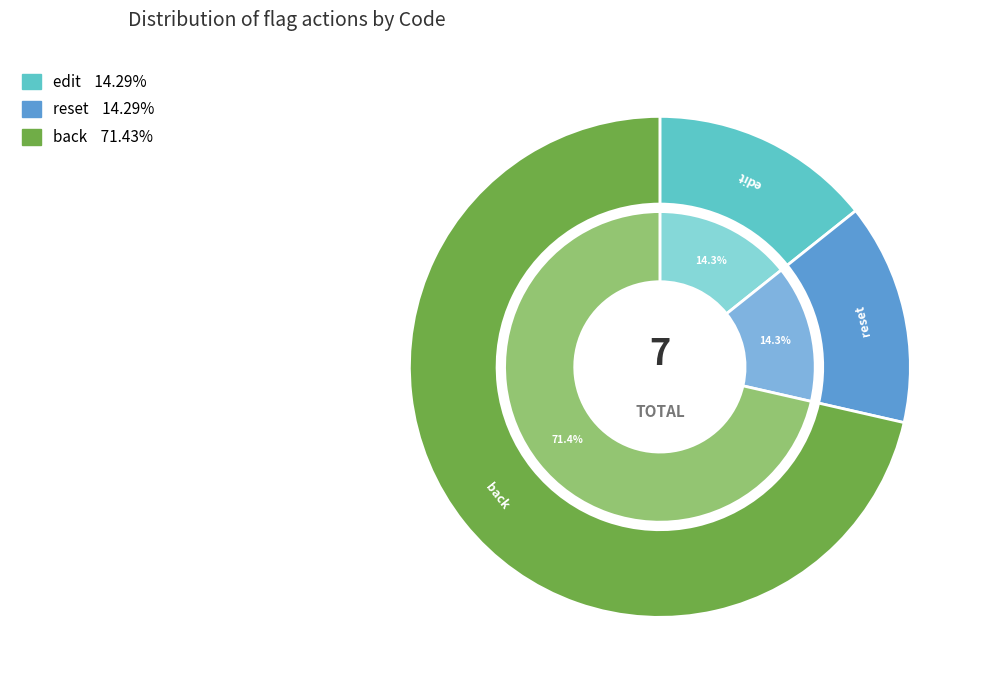

Does back represent more than half of the total?

No